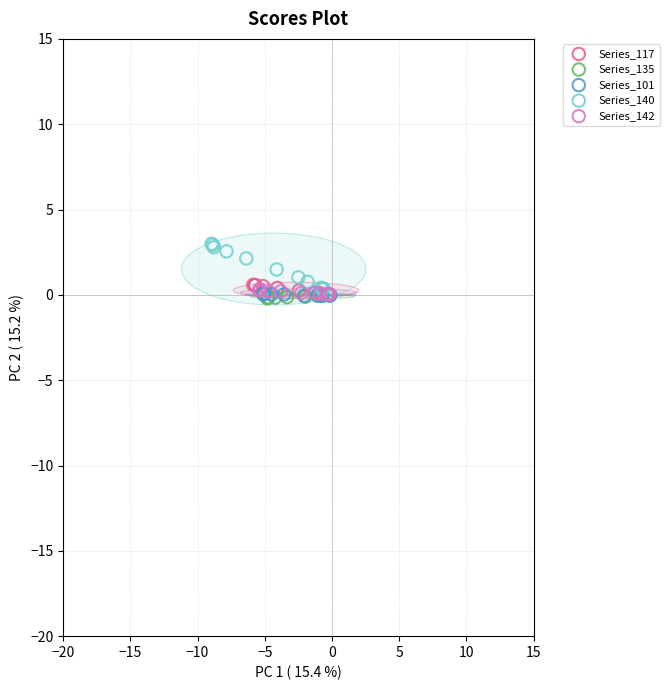

What are all the series names shown in the legend?

Series_117, Series_135, Series_101, Series_140, Series_142